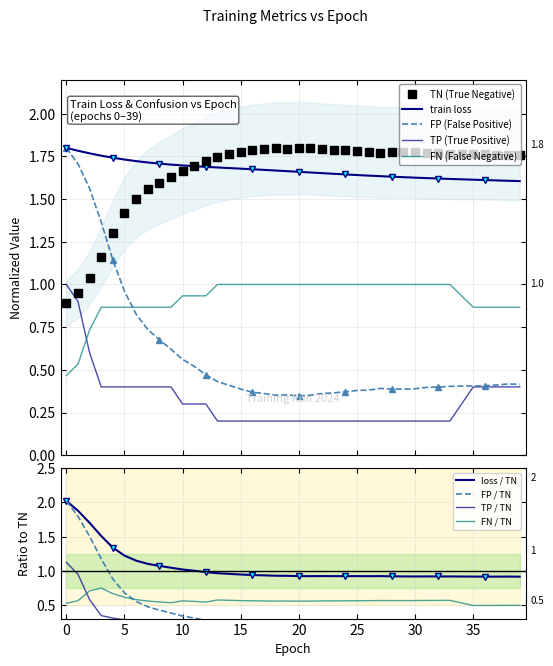

At which label is TP closest to 0?

13